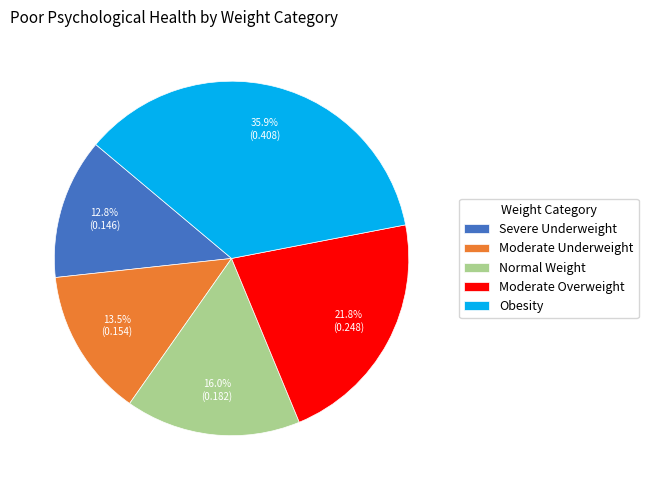

What is the smallest slice in the pie chart?

Severe Underweight